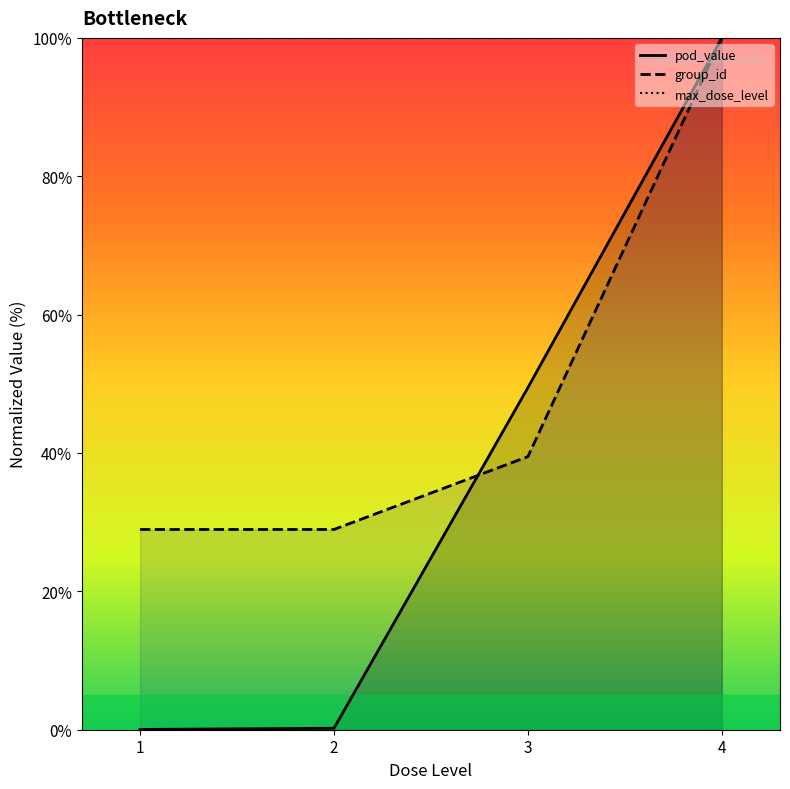

What are all the series names shown in the legend?

pod_value, group_id, max_dose_level